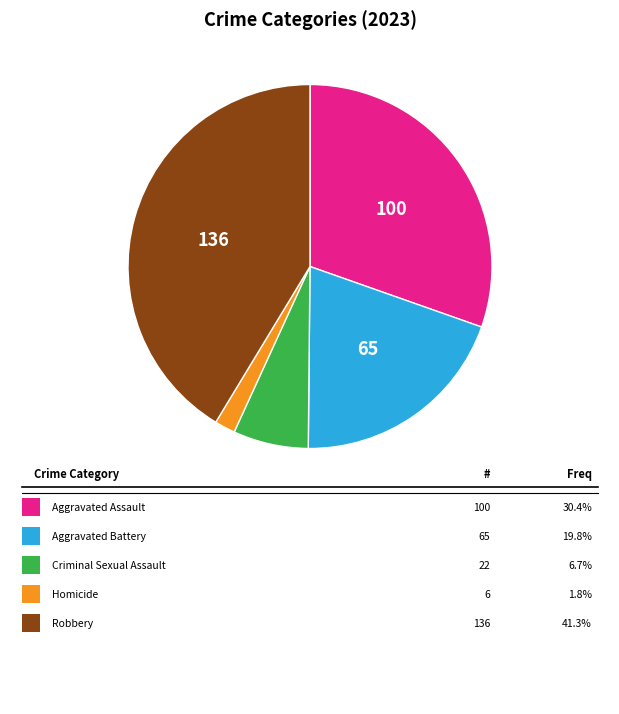

Does any single category account for the majority?

No